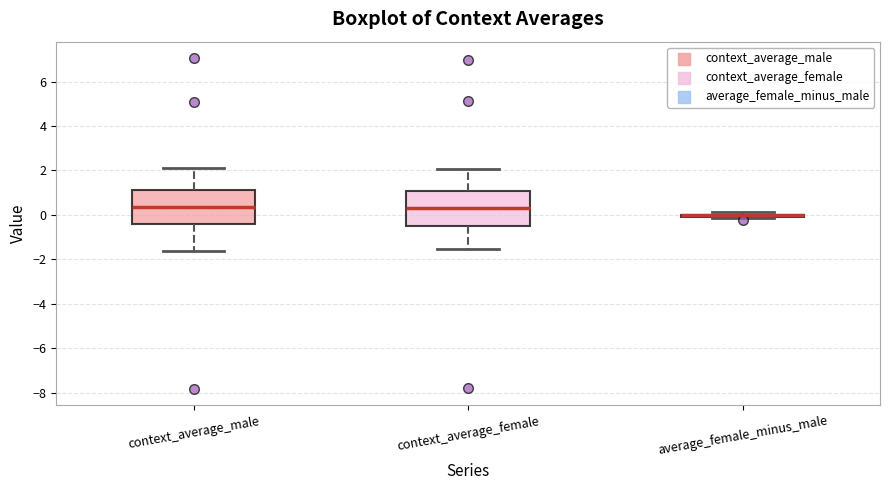

Reading left to right, read every box against the y-axis: the position of its median line, the range the box covers, and the ends of its whiskers. The values are not printed on the chart, so give them approximately, as read against the axis.

context_average_male: median 0.4, box -0.4 to 1.2, whiskers -1.6 to 2.2
context_average_female: median 0.4, box -0.6 to 1.0, whiskers -1.6 to 2.0
average_female_minus_male: box collapsed to a line at 0.0, whiskers -0.2 to 0.2